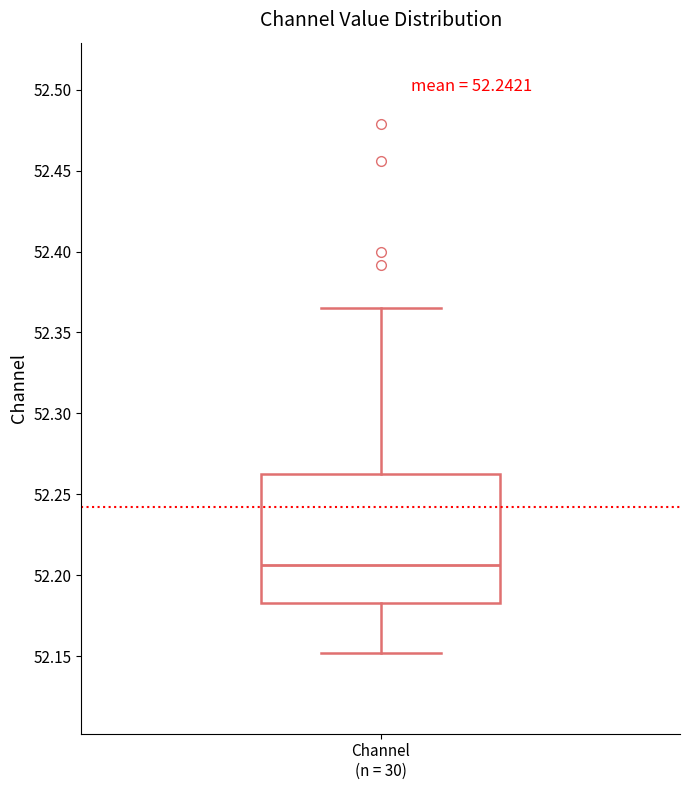

Where does the median line of the box for Channel (n = 30) sit on the y-axis? The values are not printed on the chart, so give them approximately, as read against the axis.

52.205